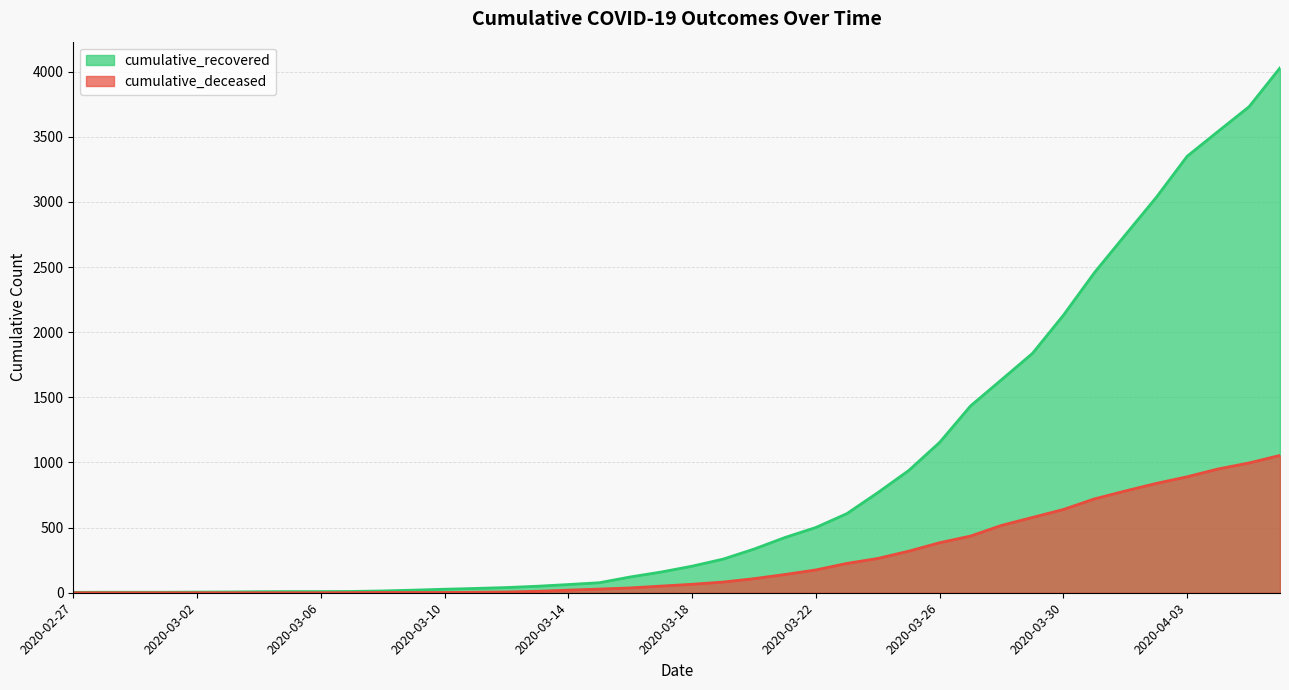

True or false: cumulative_recovered has more than 1 points higher than both neighbors.

False